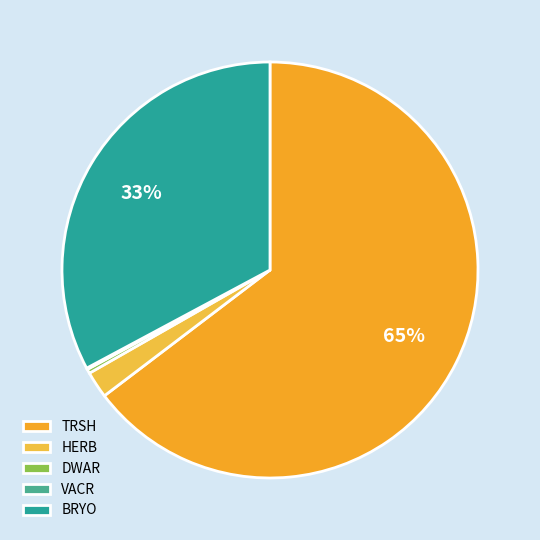

Which category has the biggest portion of the pie?

TRSH